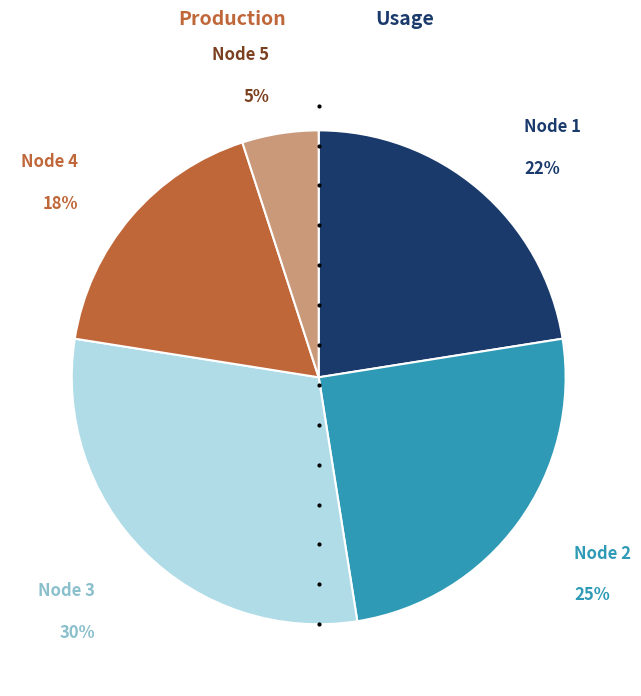

Approximately how many times larger is the value at Node 2 compared to Node 5?

5.0